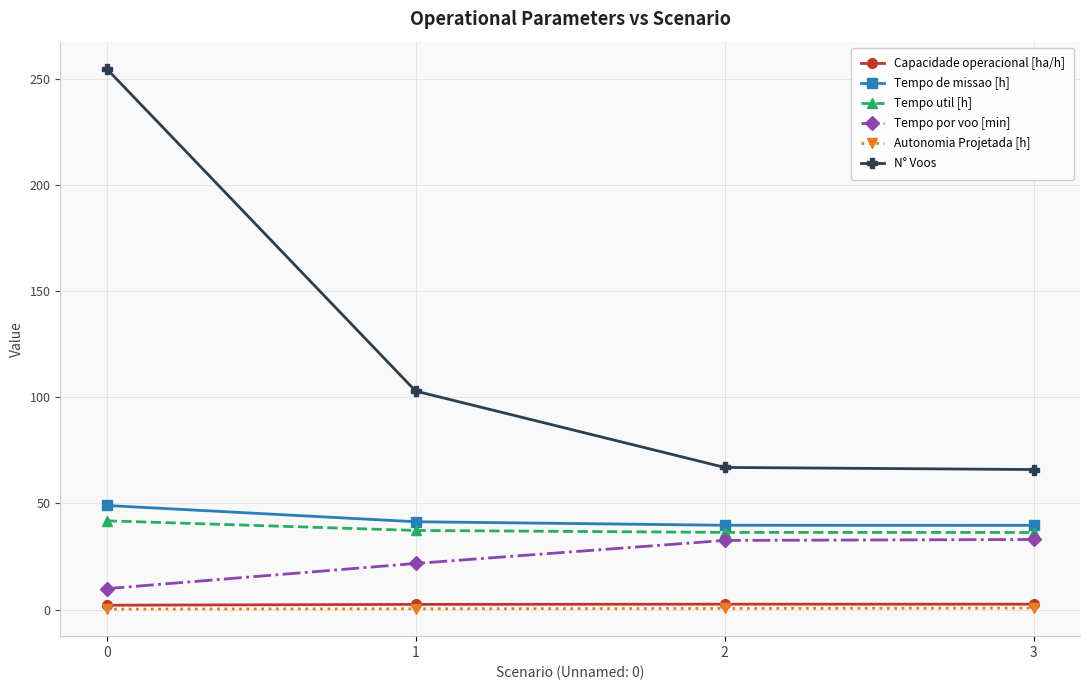

Is the value of N° Voos at 2 greater than the value of Tempo util [h] at 2?

Yes